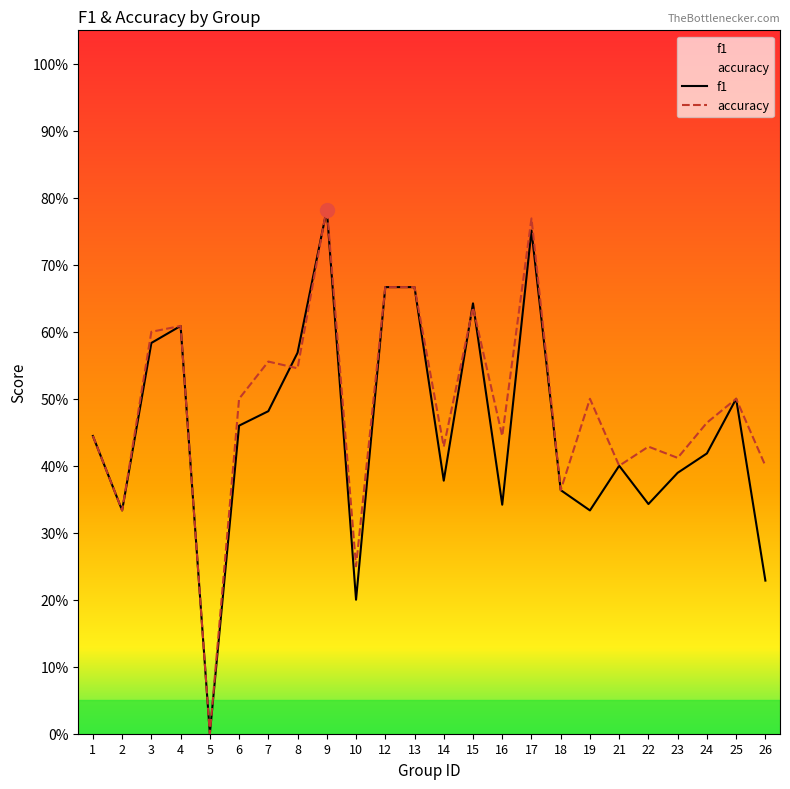

What are all the series names shown in the legend?

f1, accuracy